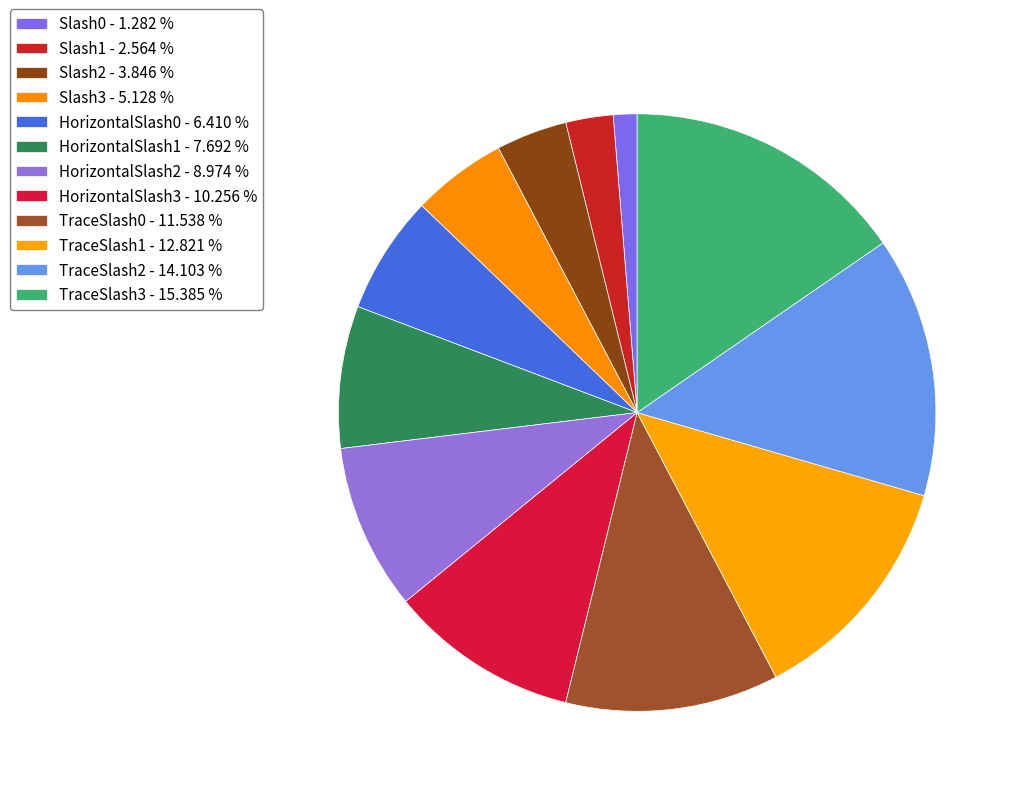

How many slices are in this pie chart?

12